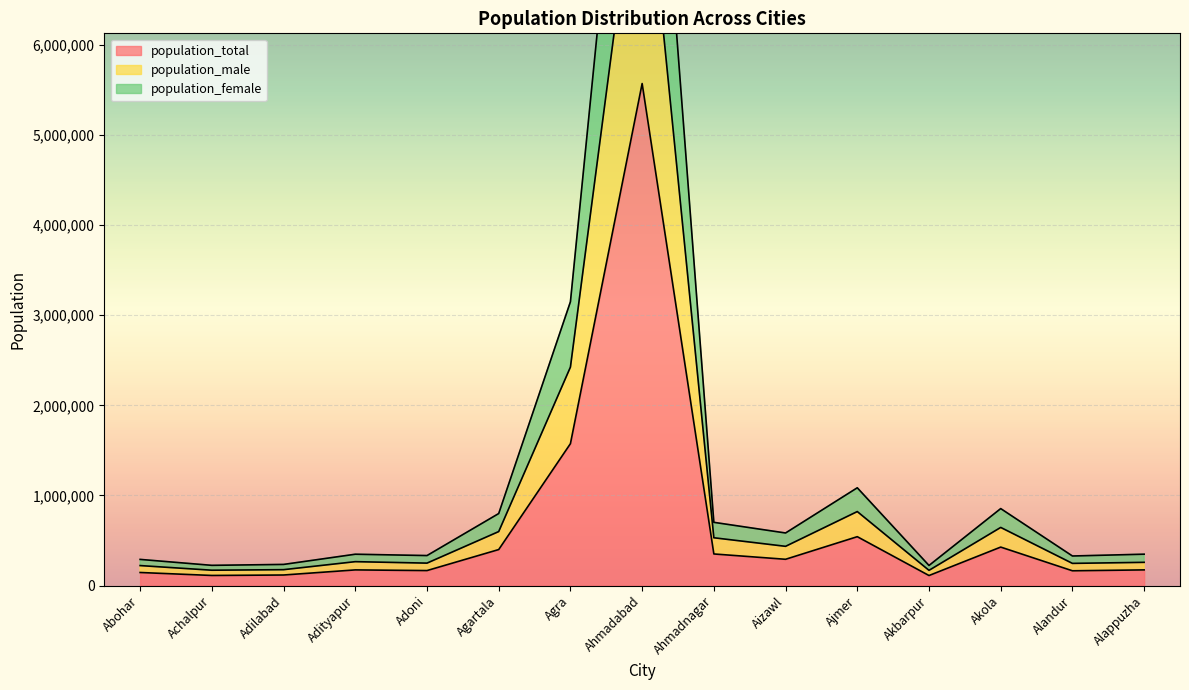

How many interior local peaks does the population_male series have?

4